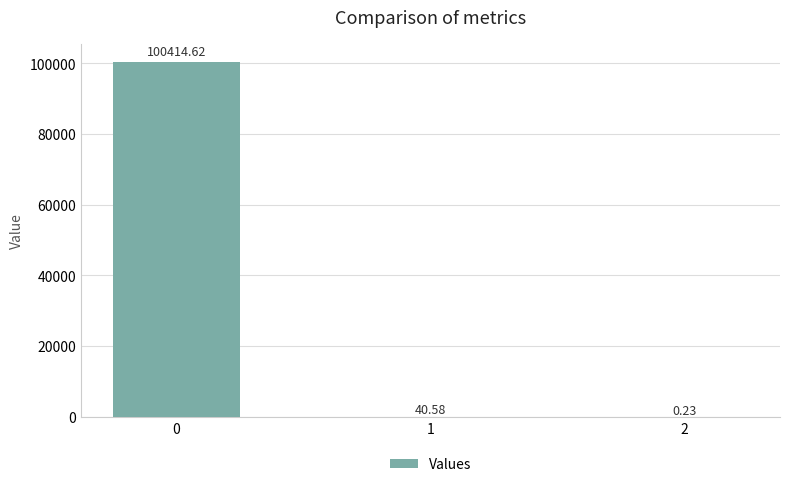

What is the sum of the values at 0 and 2?

100414.9